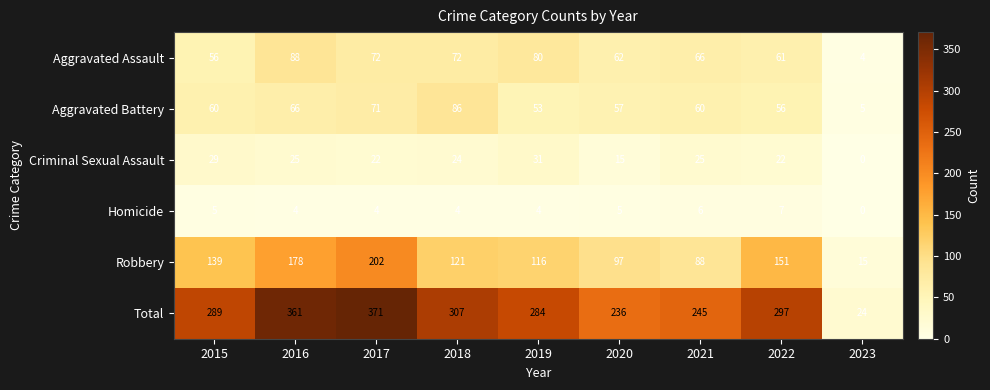

At how many categories does at least one series exceed 85?

8